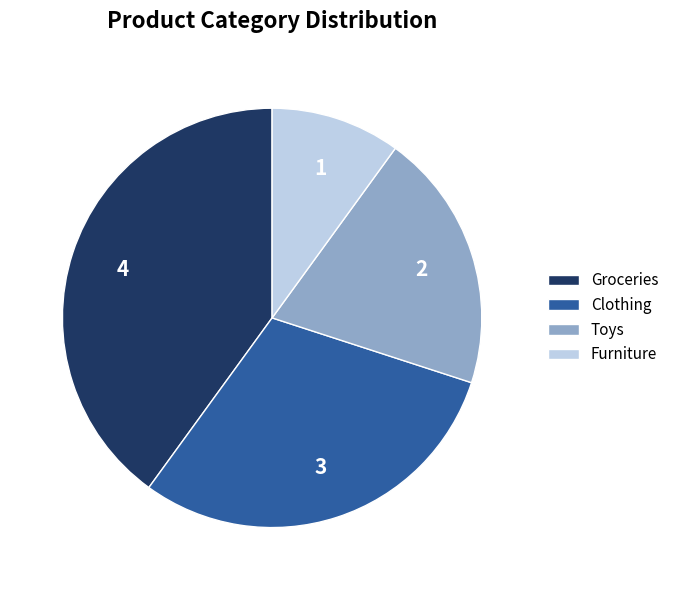

Rank the categories by value from lowest to highest.

Furniture, Toys, Clothing, Groceries